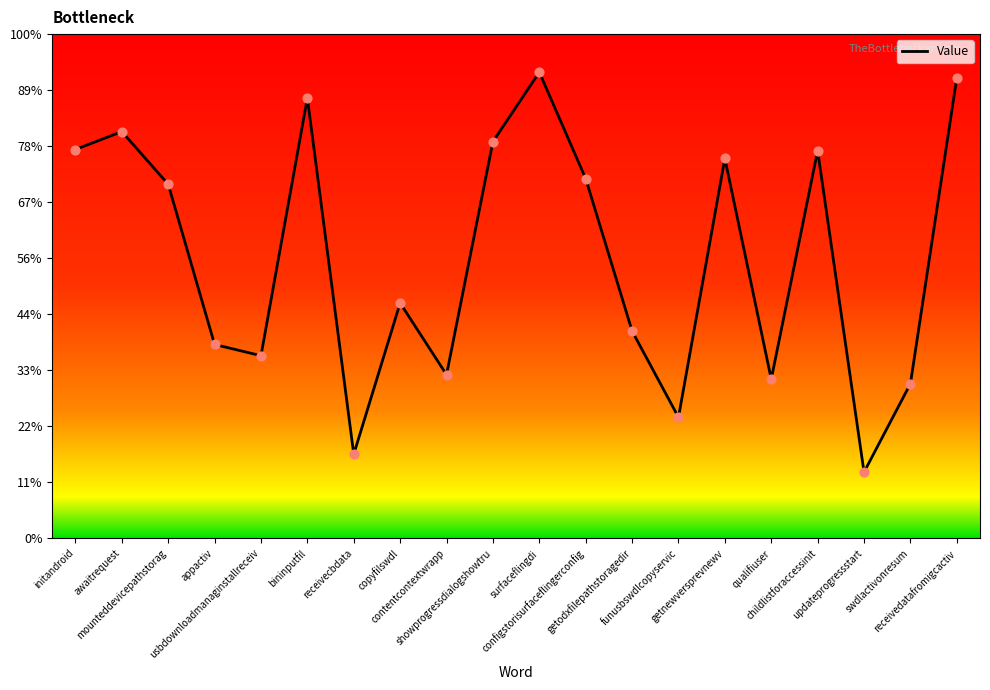

Between receivedatafromigcactiv and usbdownloadmanaginstallreceiv, which is larger?

receivedatafromigcactiv